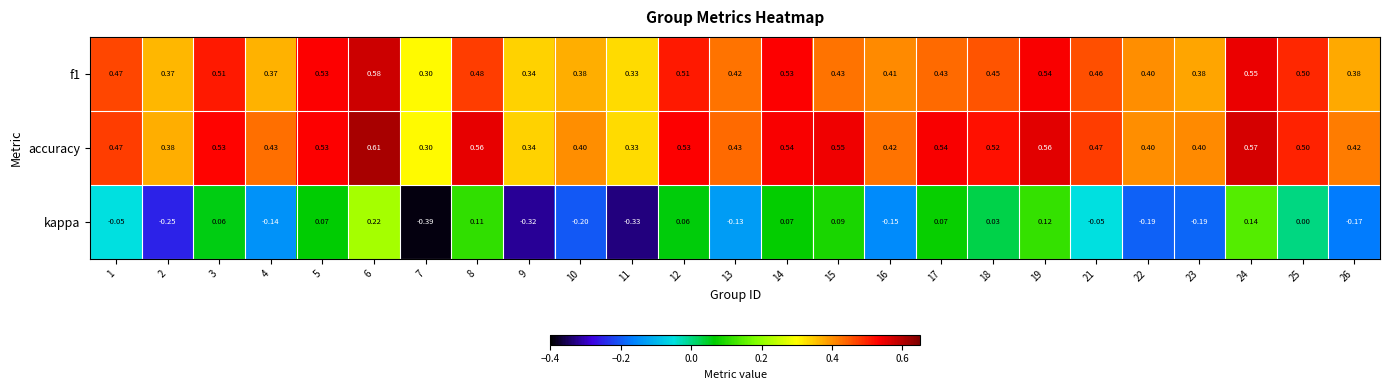

What is the total value across all series at 8?

1.2